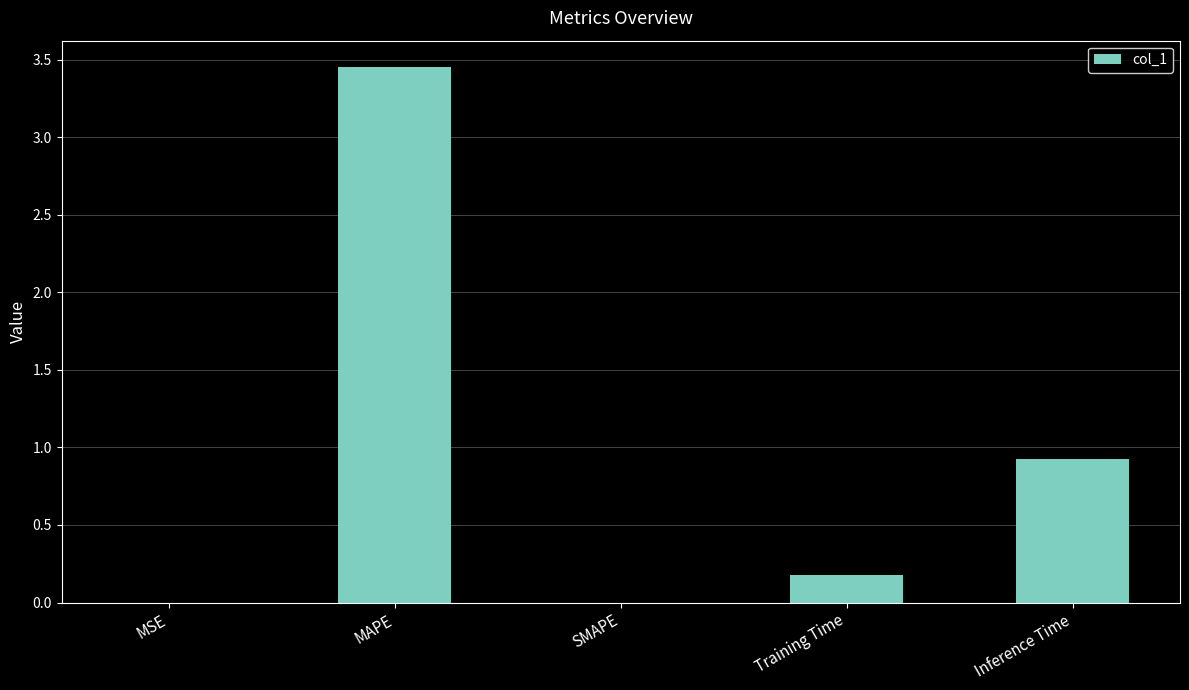

What is the sum of all values?

4.6